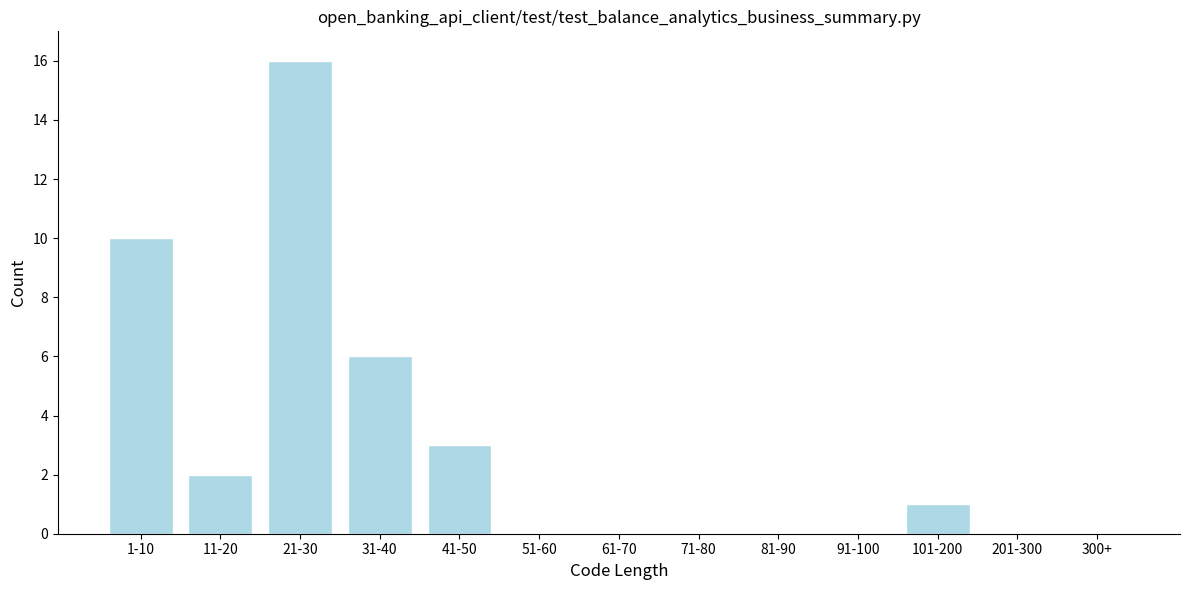

Reading left to right, list all the values displayed in this chart.

1-10=10	11-20=2	21-30=16	31-40=6	41-50=3	51-60=0	61-70=0	71-80=0	81-90=0	91-100=0	101-200=1	201-300=0	300+=0